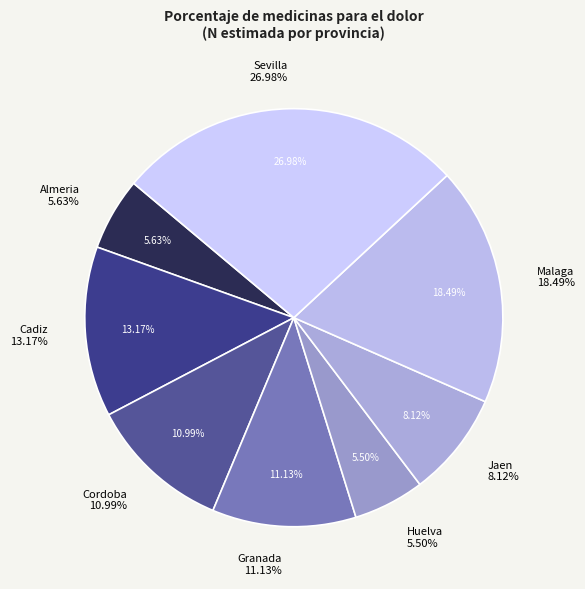

What percentage do Almeria and Cordoba together represent?

16.6%